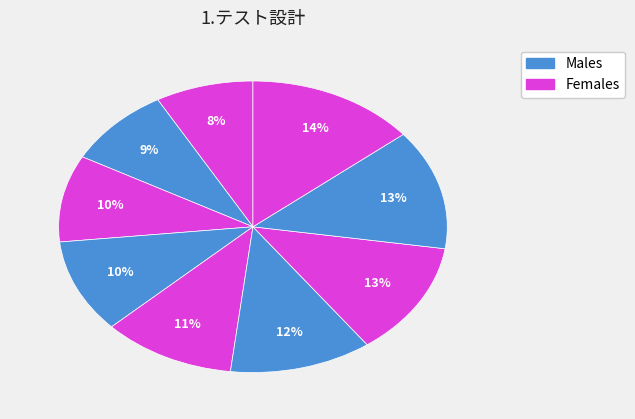

How many slices are in this pie chart?

9